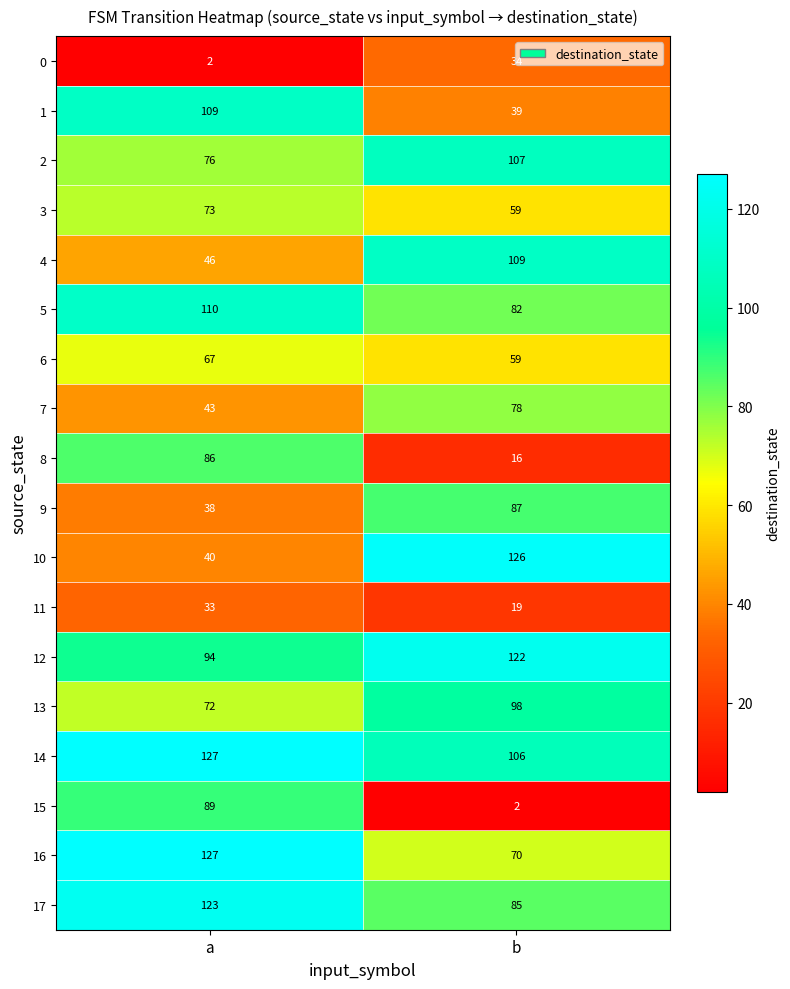

Is it true that 11 equals 19 at b?

True